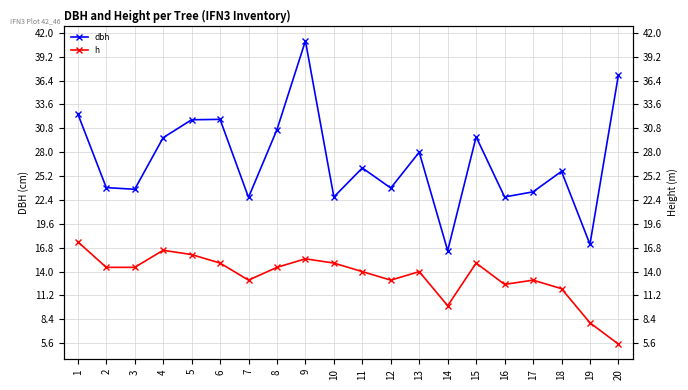

True or false: dbh and h intersect in this chart.

False